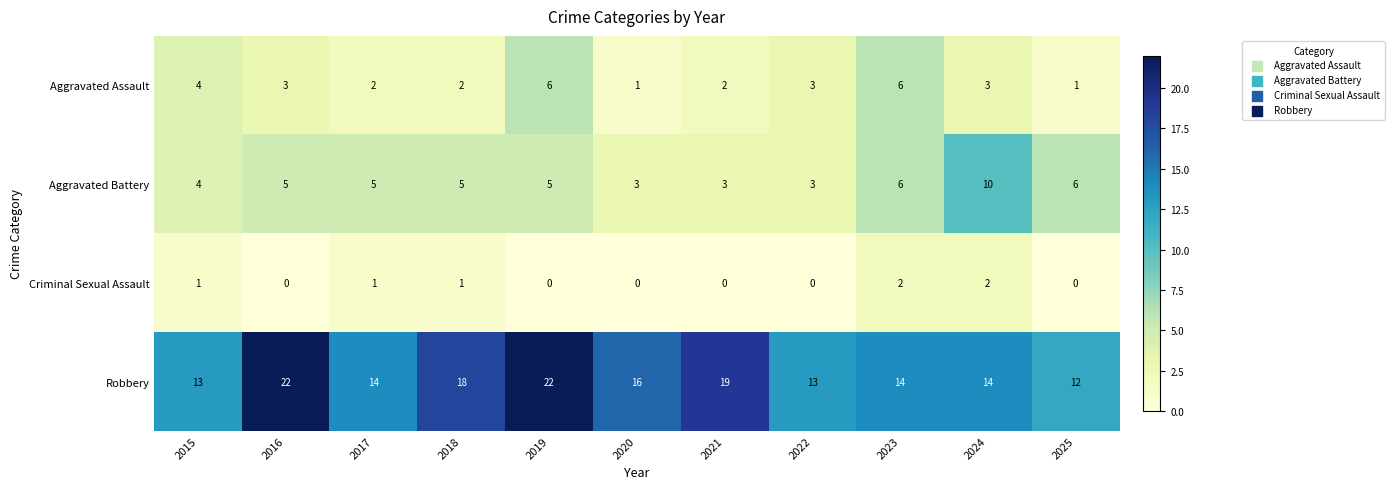

What is the sum of all Robbery values?

177